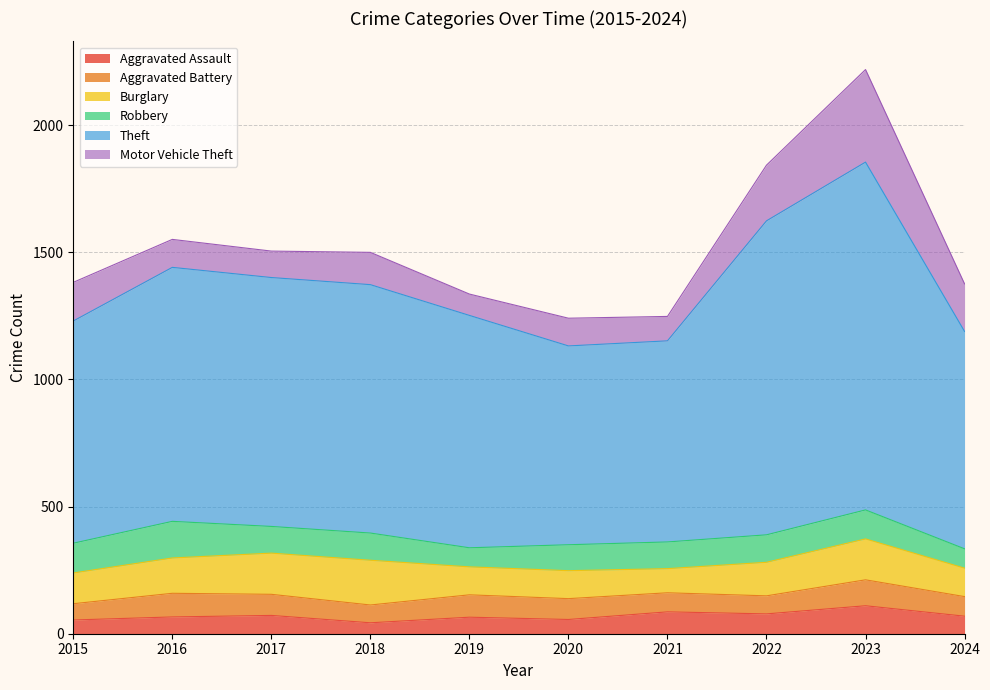

At which category does the chart reach its peak across all series?

2023